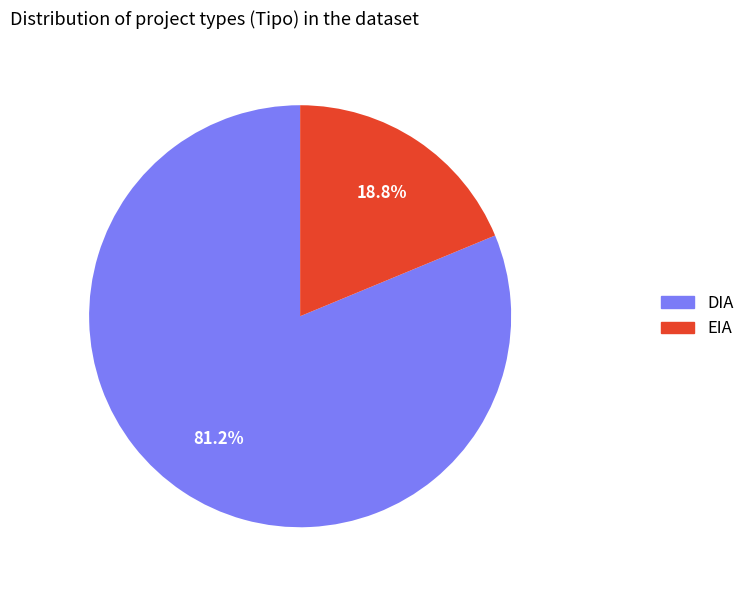

How many slices are in this pie chart?

2